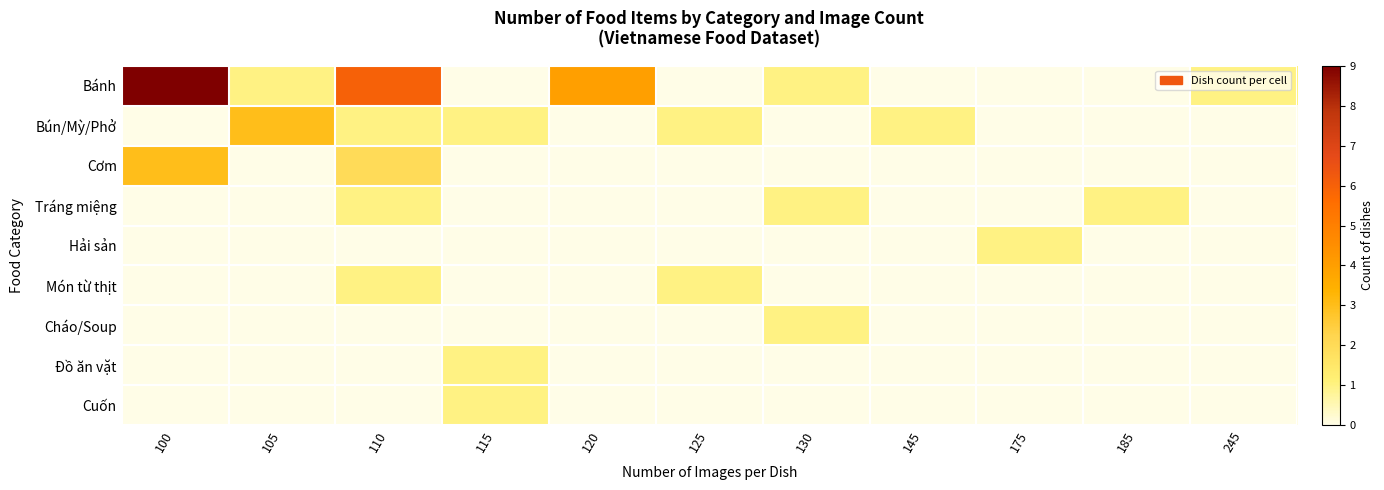

What is the spread (max minus min) of values at 110?

6